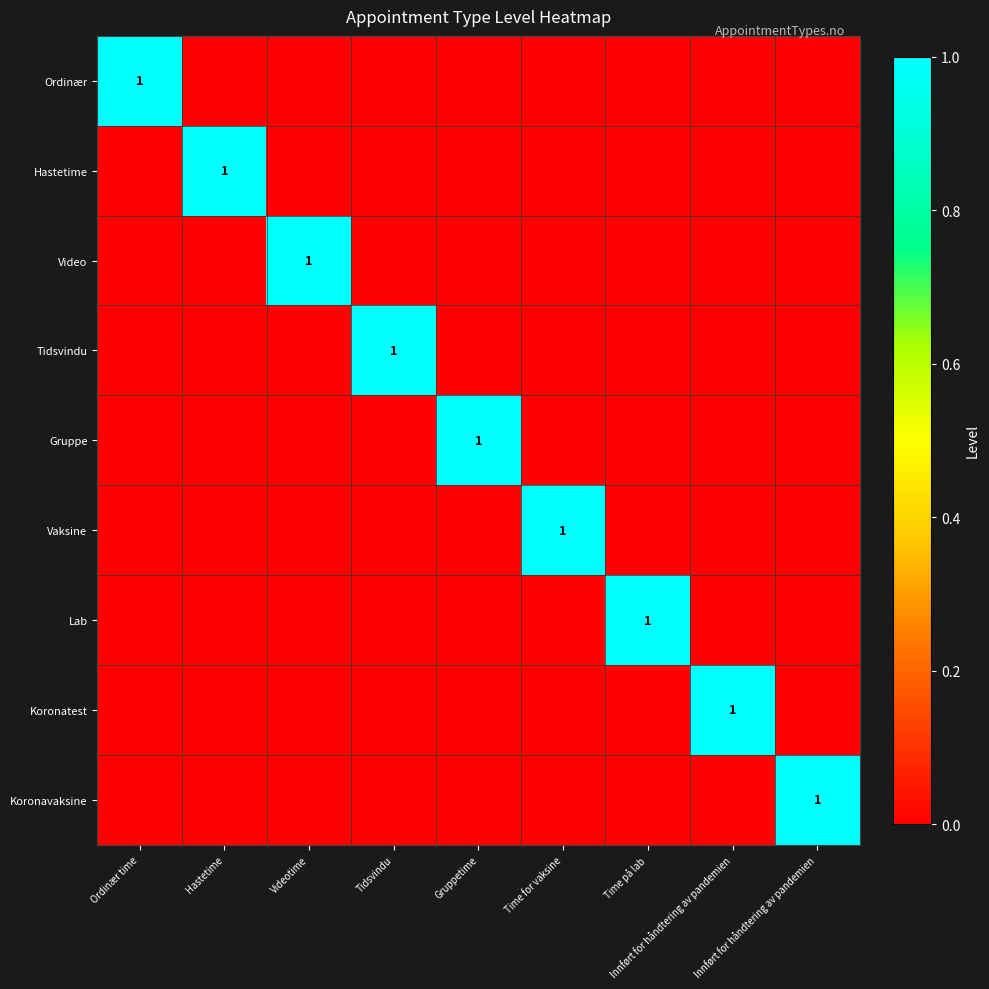

How many data points does each series have?

9